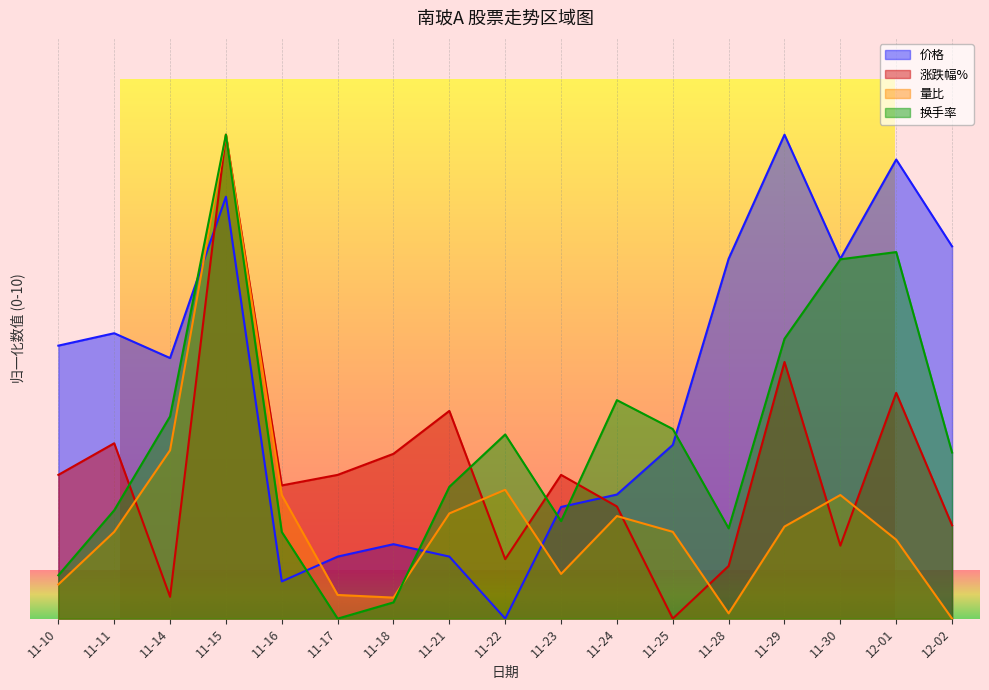

The value of 换手率 at 11-10 is 0.3. True or false?

False